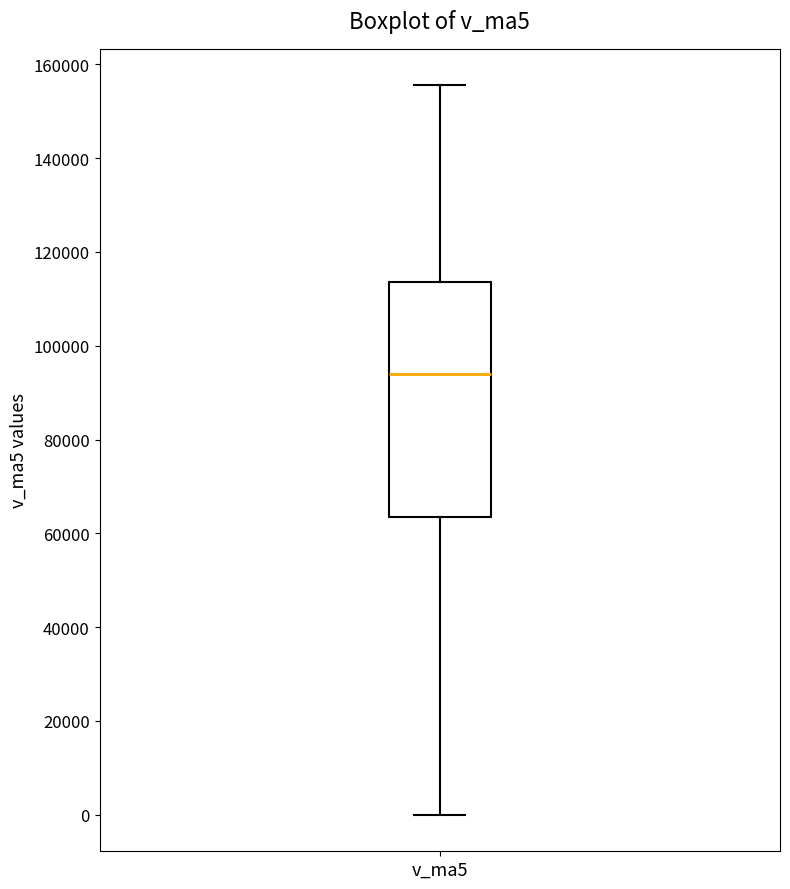

Where is the lower edge of the box for v_ma5 on the y-axis? The values are not printed on the chart, so give them approximately, as read against the axis.

64000